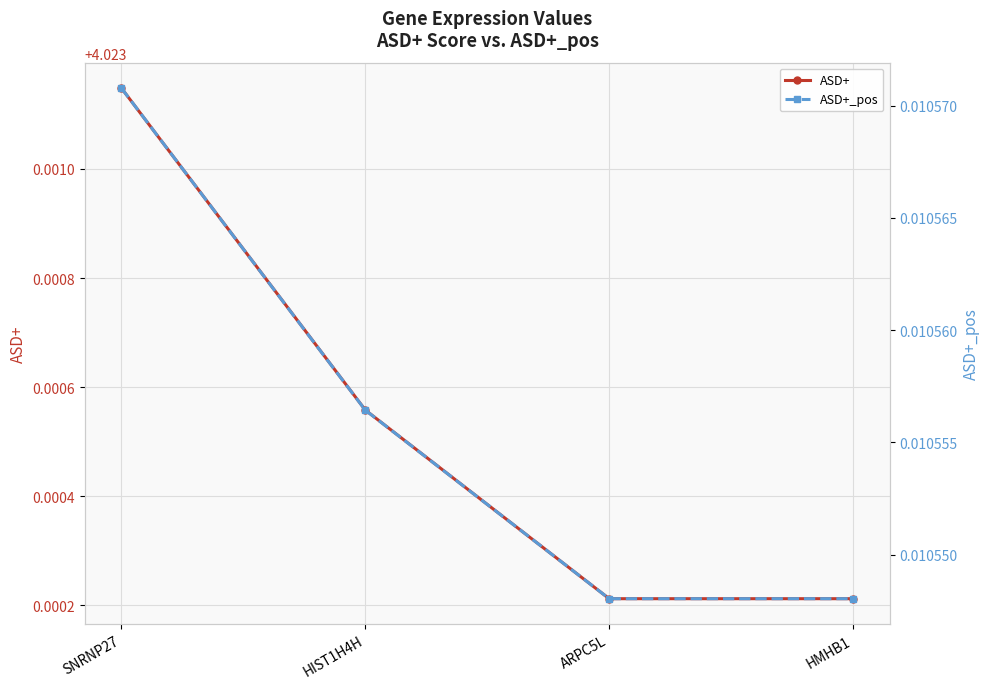

At ARPC5L, list the series in order from smallest to largest.

ASD+_pos, ASD+